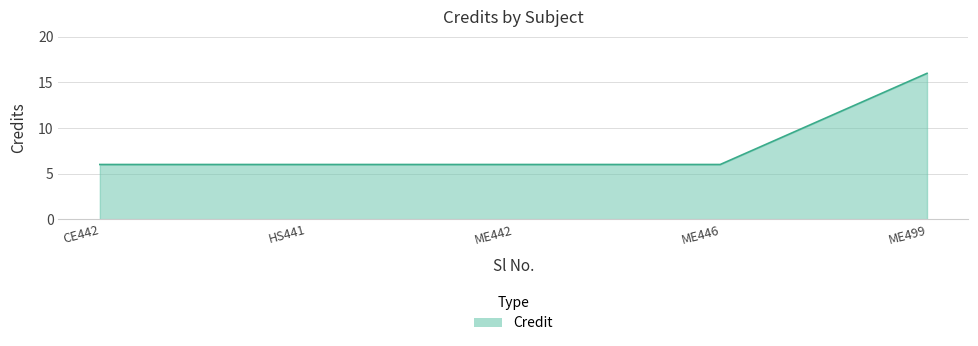

What is the minimum value shown in the chart?

6